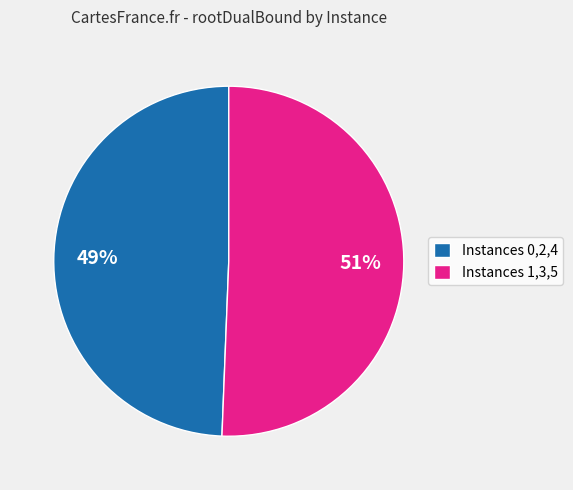

How many segments does this pie chart have?

2